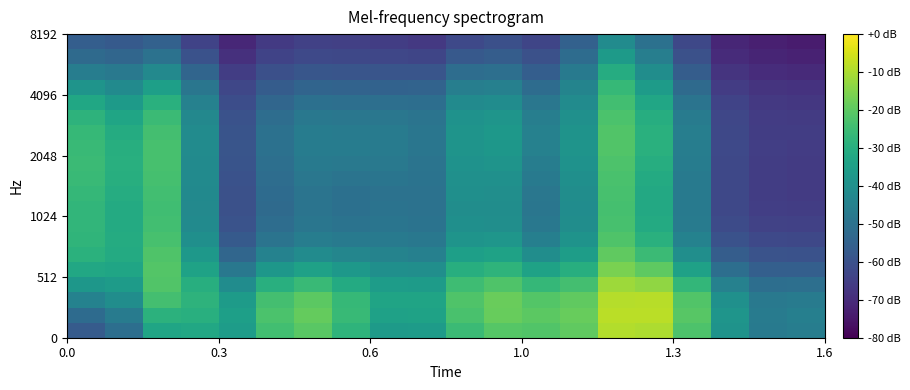

How many categories are shown in the chart?

20